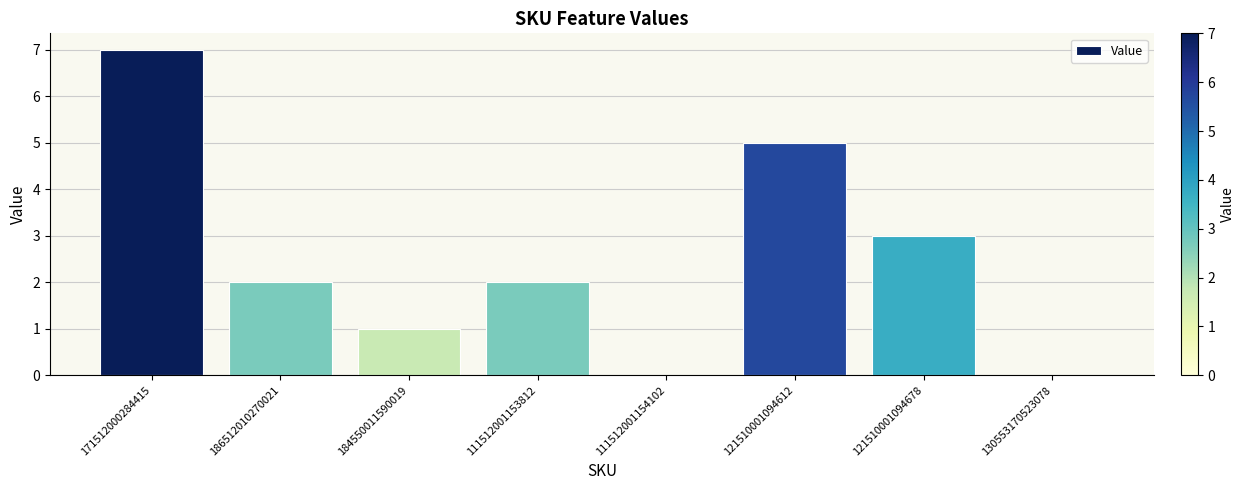

The chart shows a value of 2 at 171512000284415. True or false?

False